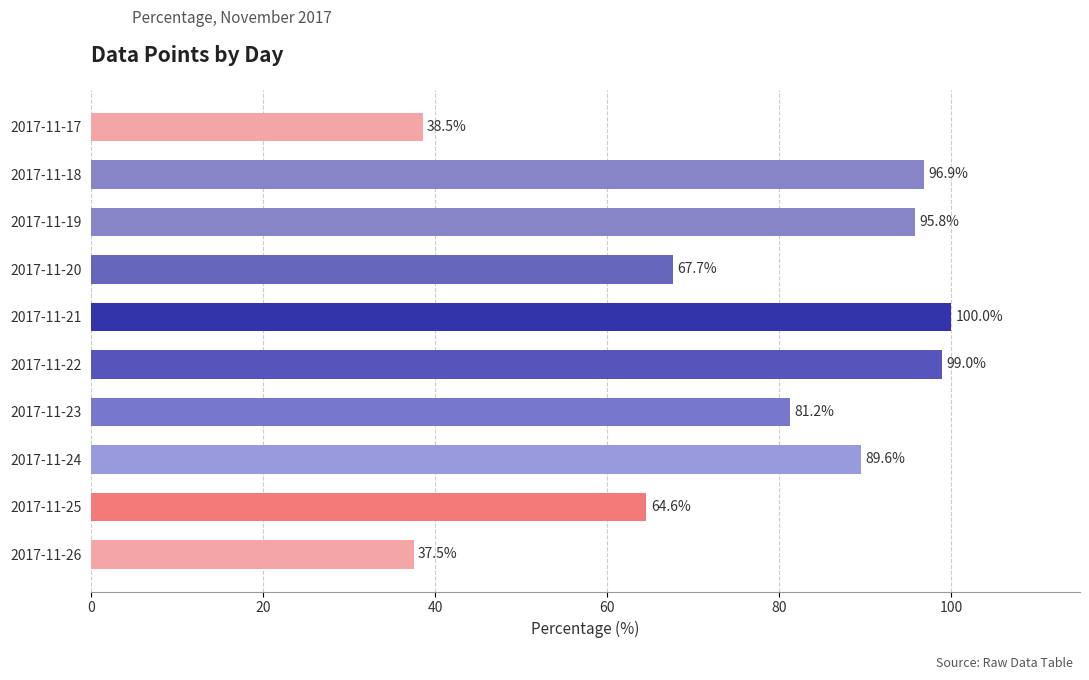

What is the difference between the maximum and minimum values?

62.5